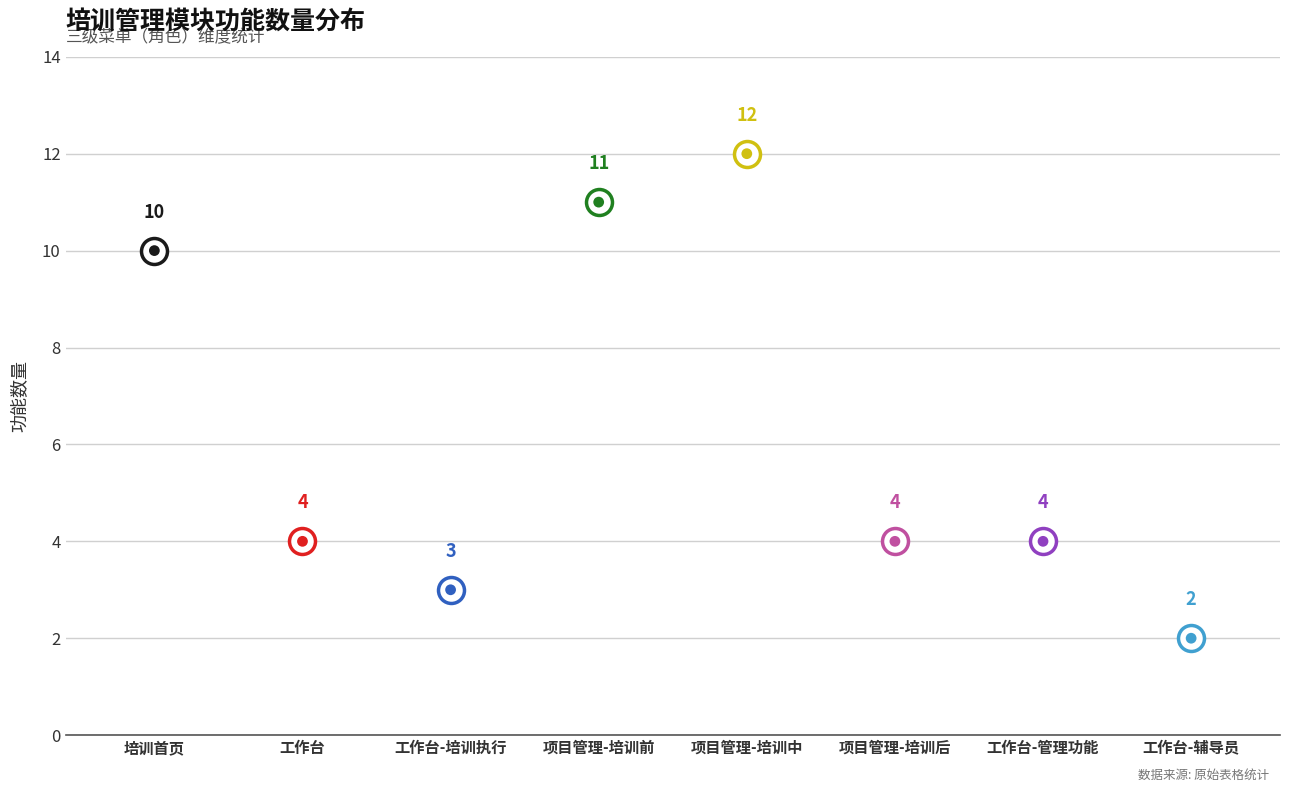

Between 项目管理-培训前 and 培训首页, which is larger?

项目管理-培训前